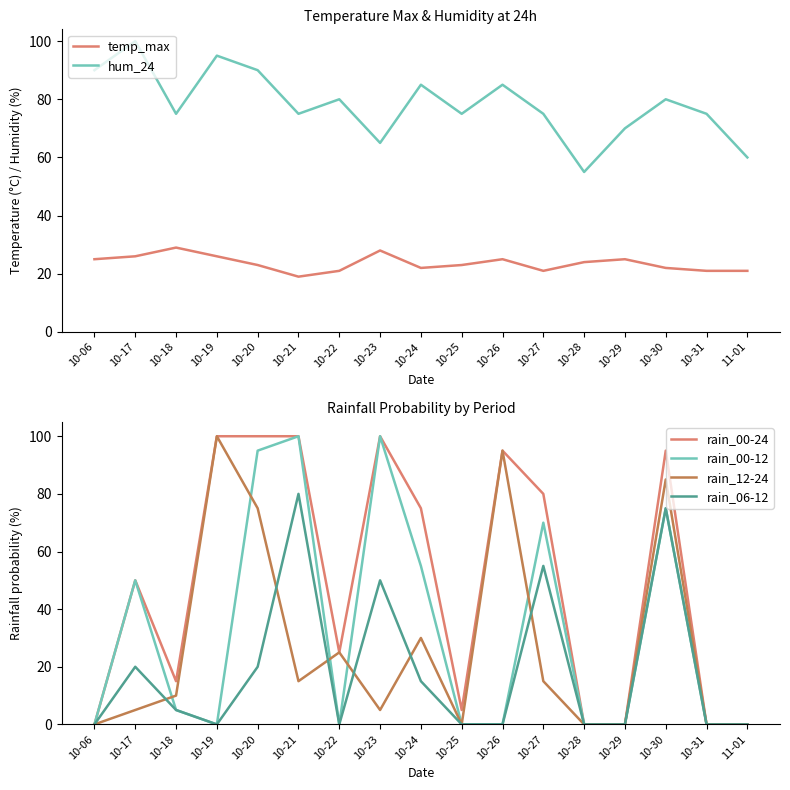

Reading left to right, list all the values displayed in this chart.

temp_max: 10-06=25	10-17=26	10-18=29	10-19=26	10-20=23	10-21=19	10-22=21	10-23=28	10-24=22	10-25=23	10-26=25	10-27=21	10-28=24	10-29=25	10-30=22	10-31=21	11-01=21
hum_24: 10-06=90	10-17=100	10-18=75	10-19=95	10-20=90	10-21=75	10-22=80	10-23=65	10-24=85	10-25=75	10-26=85	10-27=75	10-28=55	10-29=70	10-30=80	10-31=75	11-01=60
rain_00-24: 10-06=0	10-17=50	10-18=15	10-19=100	10-20=100	10-21=100	10-22=25	10-23=100	10-24=75	10-25=5	10-26=95	10-27=80	10-28=0	10-29=0	10-30=95	10-31=0	11-01=0
rain_00-12: 10-06=0	10-17=50	10-18=5	10-19=0	10-20=95	10-21=100	10-22=0	10-23=100	10-24=55	10-25=0	10-26=0	10-27=70	10-28=0	10-29=0	10-30=75	10-31=0	11-01=0
rain_12-24: 10-06=0	10-17=5	10-18=10	10-19=100	10-20=75	10-21=15	10-22=25	10-23=5	10-24=30	10-25=0	10-26=95	10-27=15	10-28=0	10-29=0	10-30=85	10-31=0	11-01=0
rain_06-12: 10-06=0	10-17=20	10-18=5	10-19=0	10-20=20	10-21=80	10-22=0	10-23=50	10-24=15	10-25=0	10-26=0	10-27=55	10-28=0	10-29=0	10-30=75	10-31=0	11-01=0